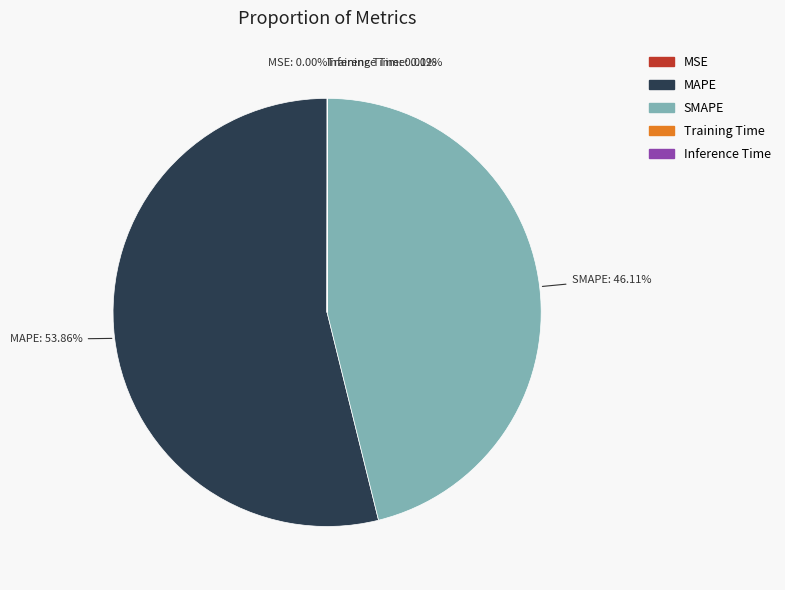

Which slice is the largest?

MAPE